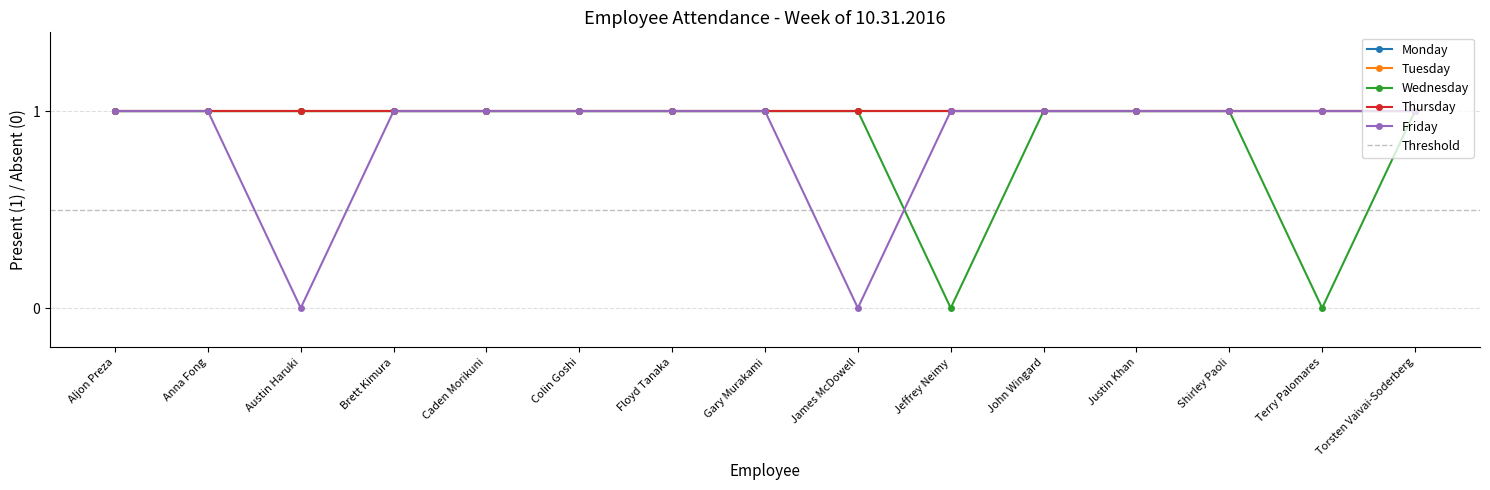

Between Gary Murakami and Justin Khan, which is larger?

Gary Murakami